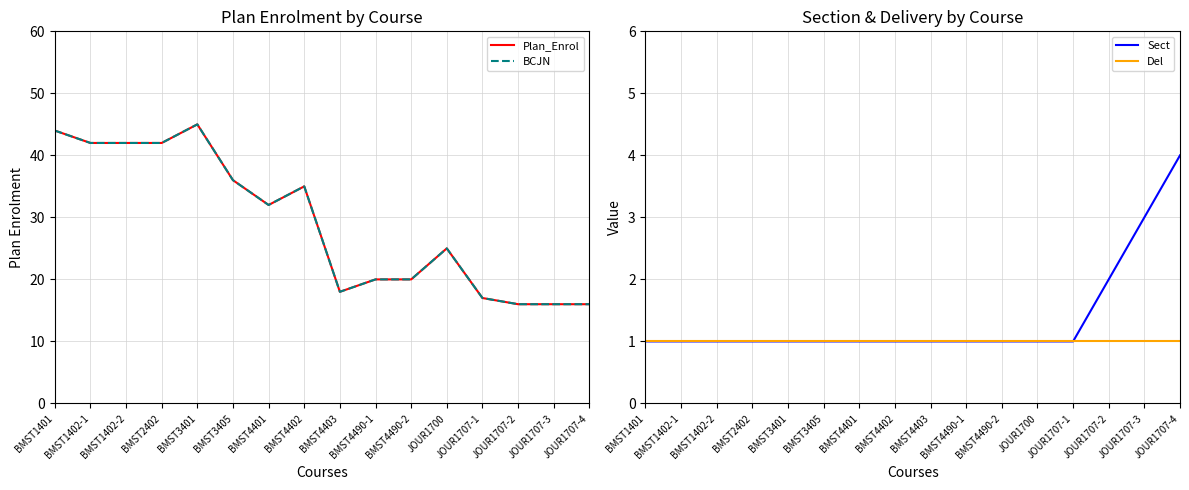

Rank the series by their maximum value, from highest to lowest.

Plan_Enrol, BCJN, Sect, Del